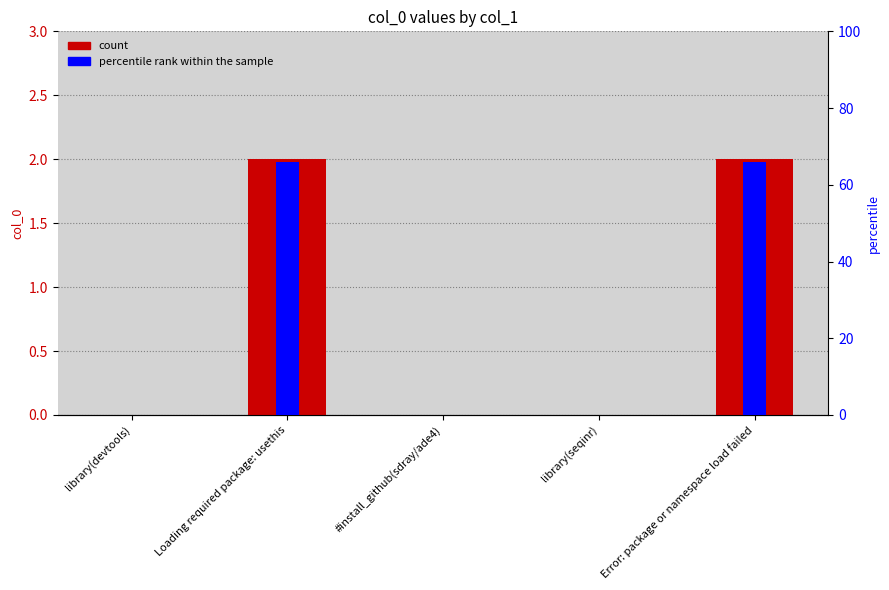

Which category has the lowest value in the col_0 series?

library(devtools)